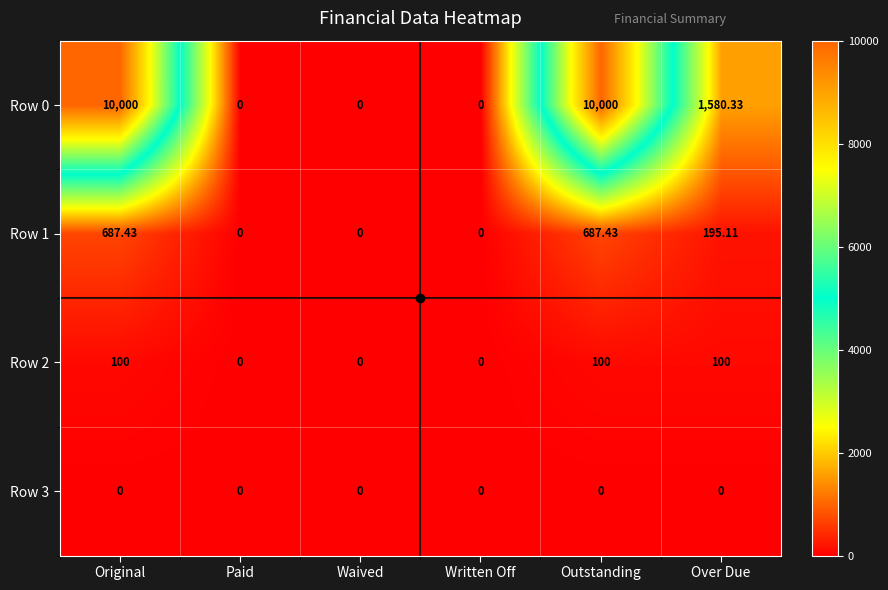

Where does the Row 0 series first go above 1580?

Original